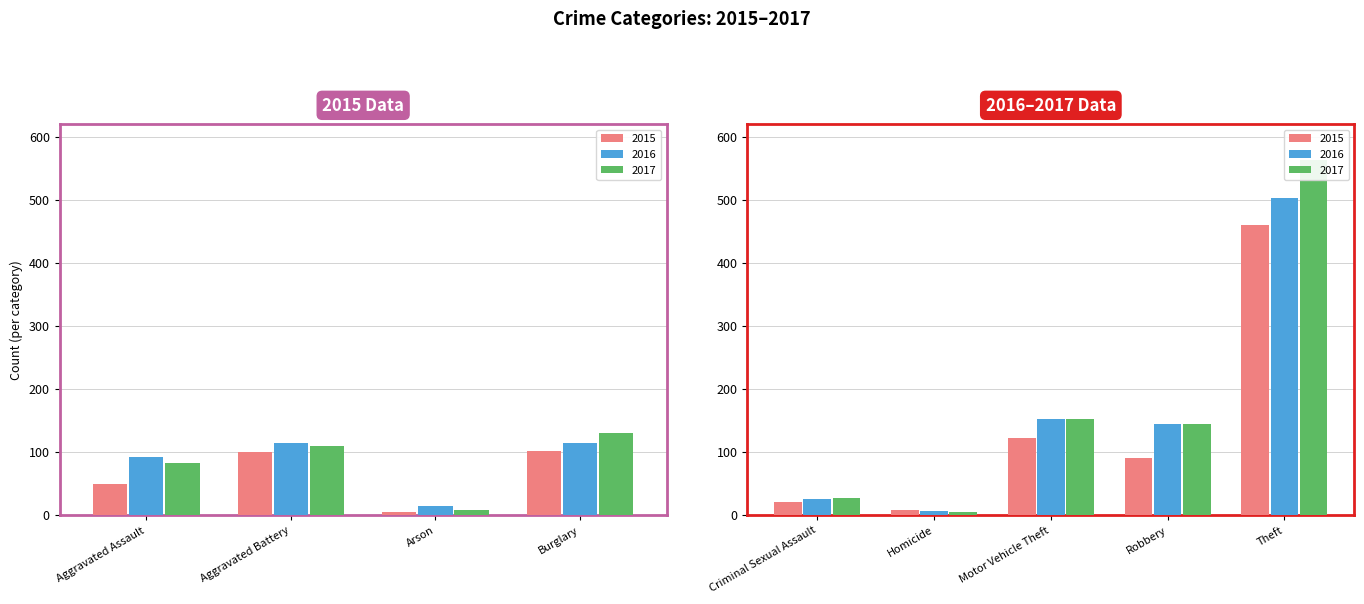

What is the total value across all series at Arson?

28